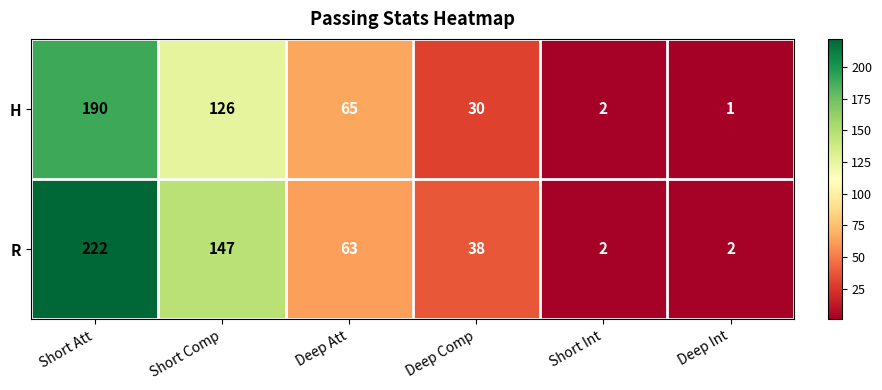

What is the sum of the H values at Short Int and Short Comp?

128